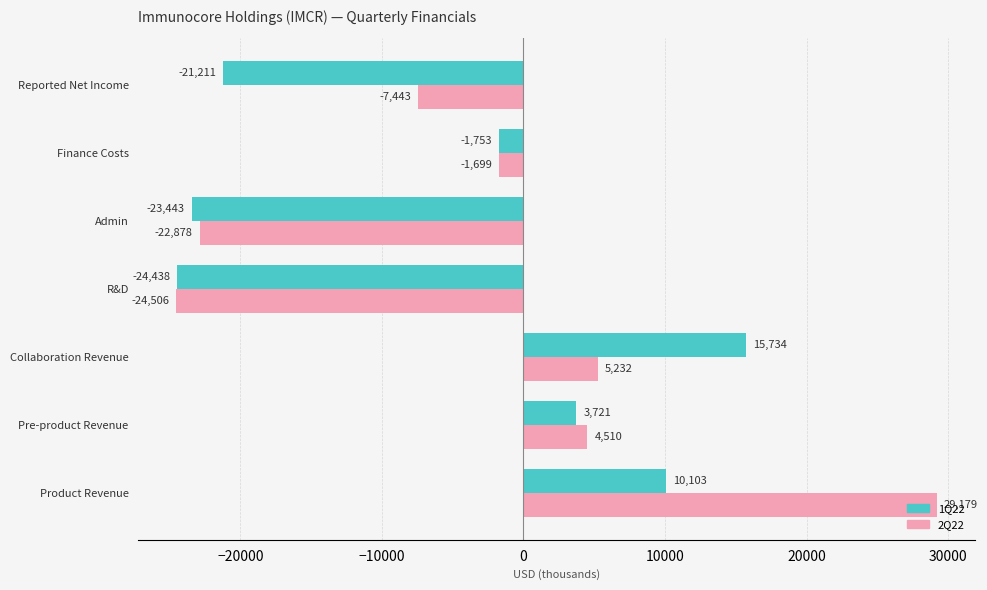

What is the difference between the highest and lowest values at R&D?

68